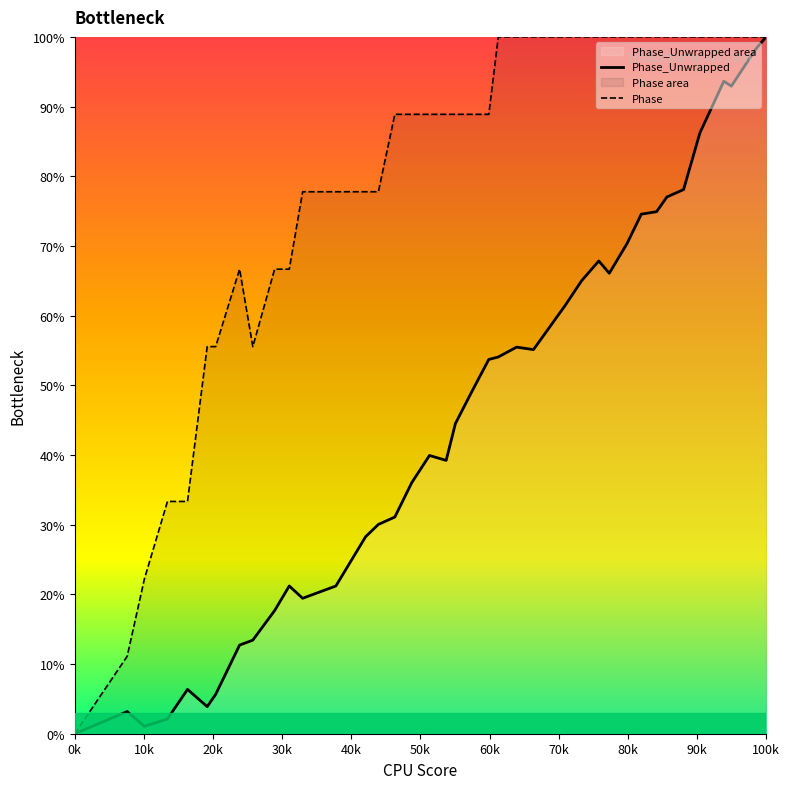

At which category is the sum across all series the highest?

100k